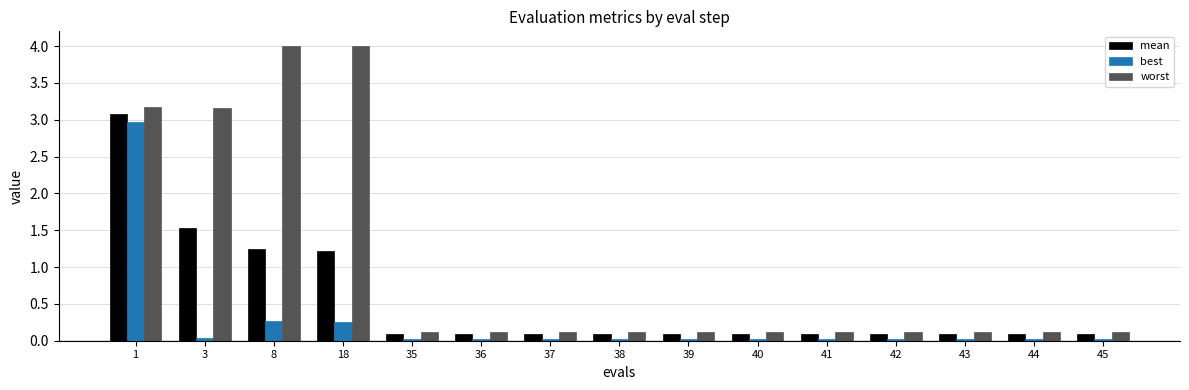

Which series has the largest total across all categories?

worst